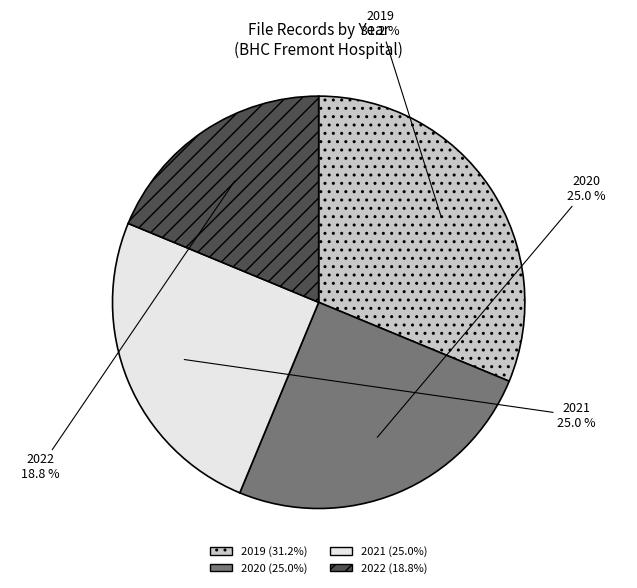

To the nearest percent, what is the difference between the 2022 and 2021 slice percentages?

6%